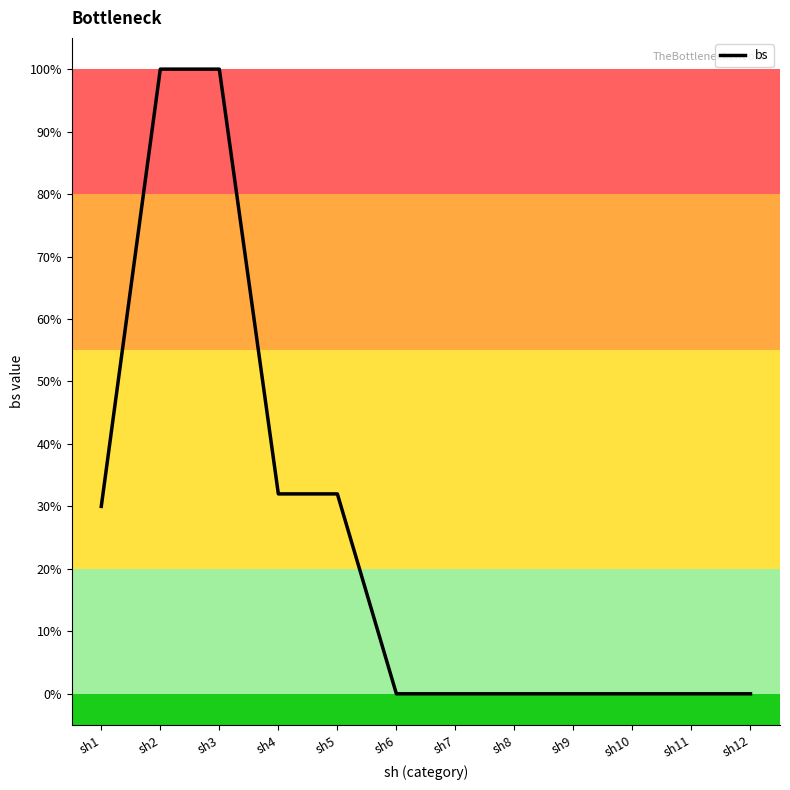

Count the number of data series in this chart.

1